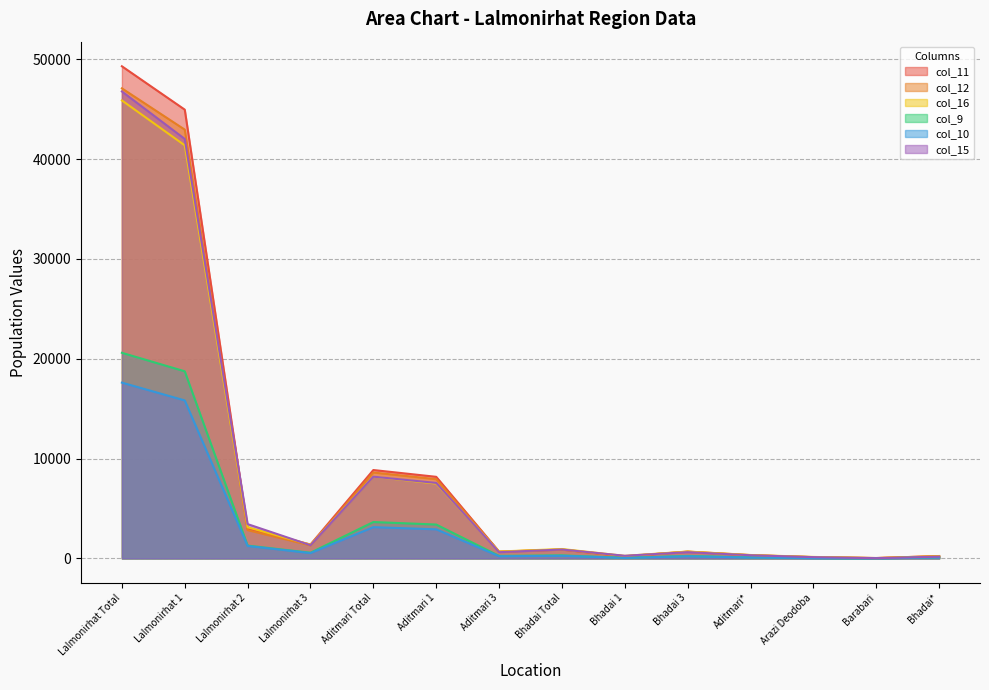

True or false: col_9 has a value of 340 at Aditmari 3.

False